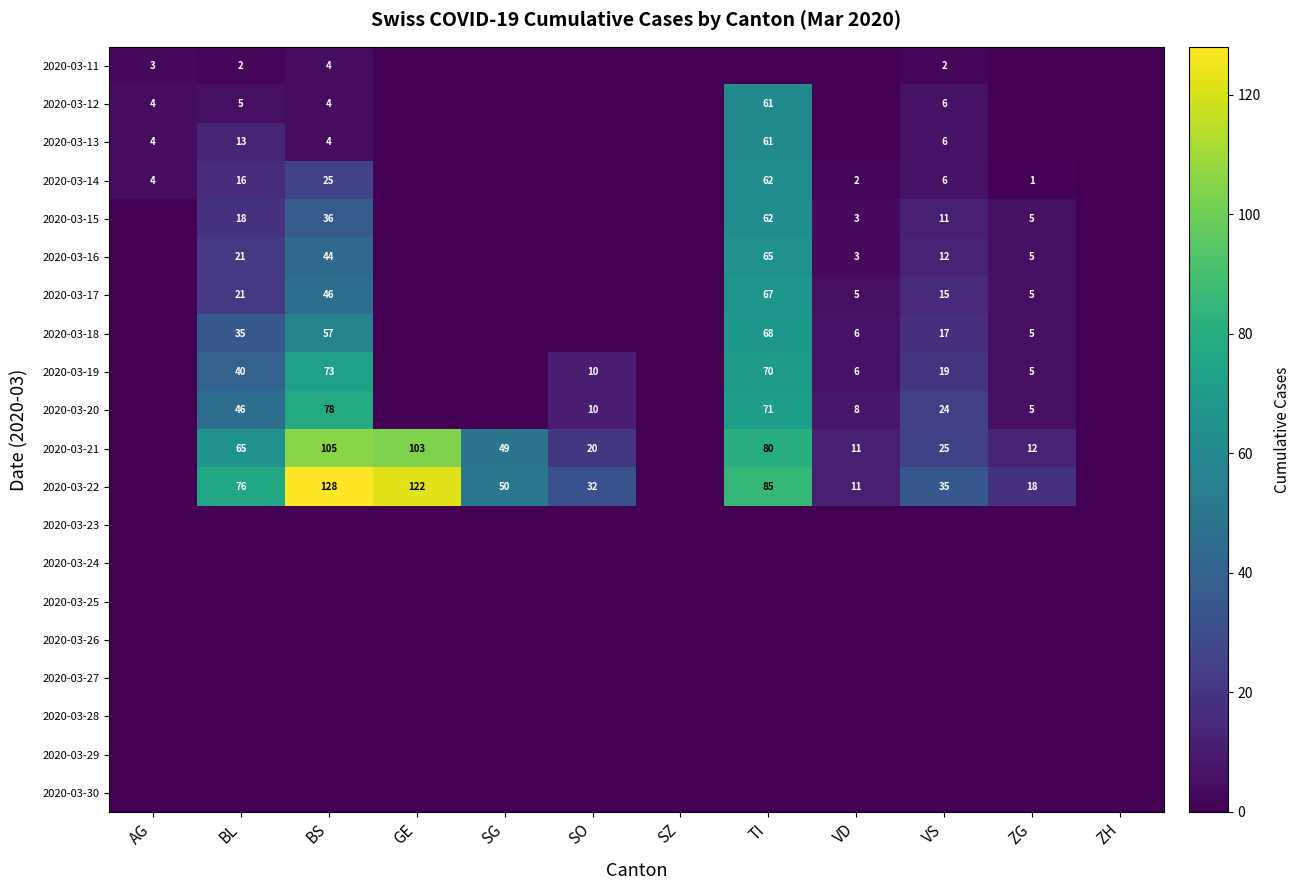

The 2020-03-21 series shows 70 at BS. True or false?

False